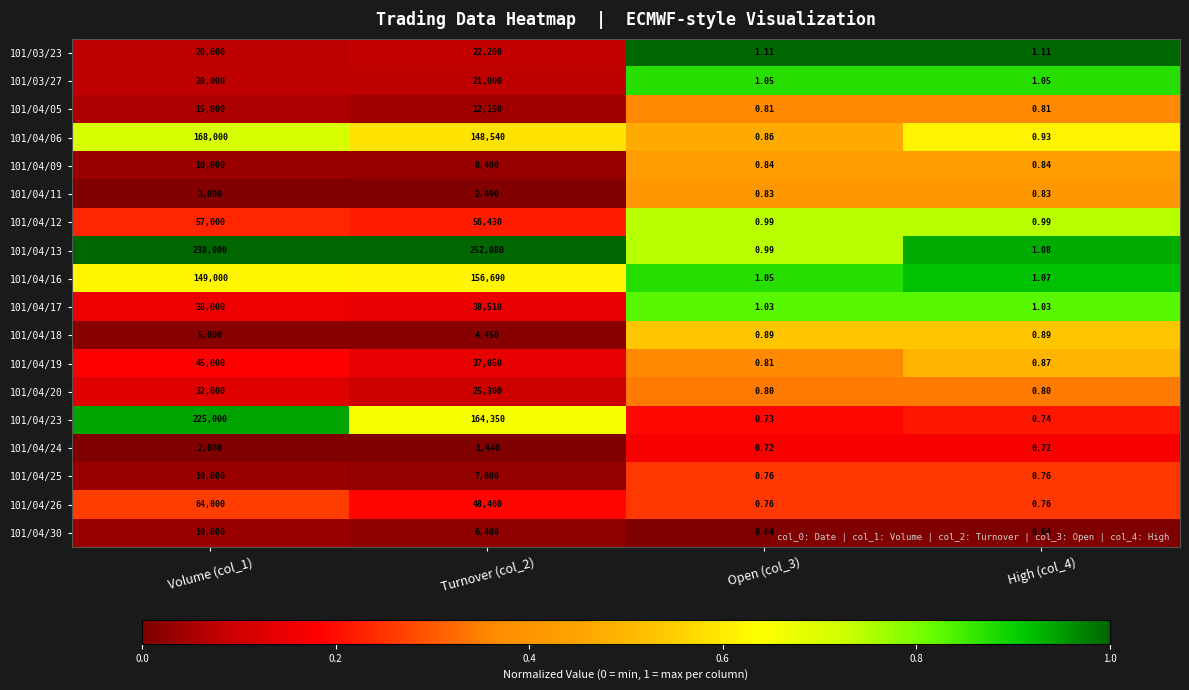

Is the value of 101/03/23 at Volume (col_1) greater than the value of 101/04/09 at Volume (col_1)?

Yes